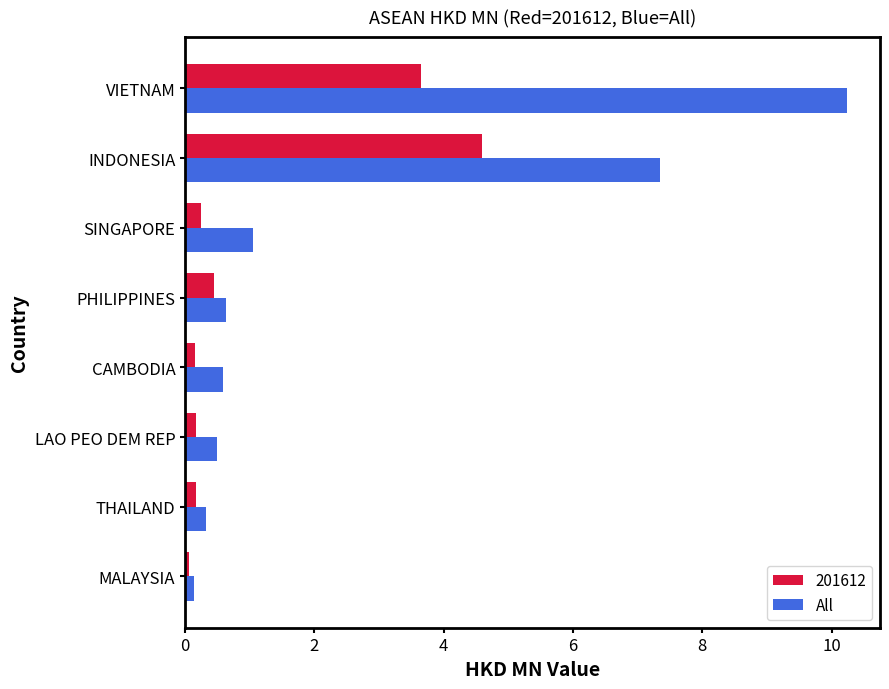

List the series in order of their overall mean, lowest first.

201612, All